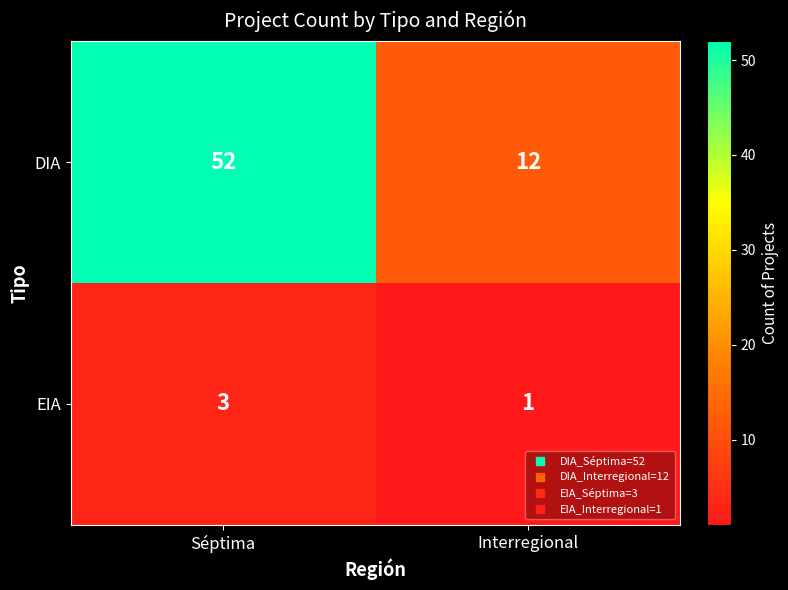

How many data points does each series have?

2